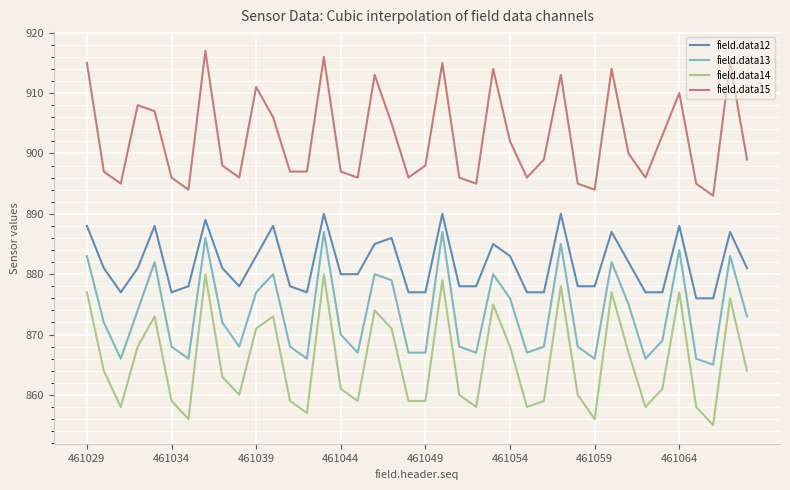

Reading right to left, what are all the values shown in this chart?

field.data12: 881	887	876	876	888	877	877	882	887	878	878	890	877	877	883	885	878	878	890	877	877	886	885	880	880	890	877	878	888	883	878	881	889	878	877	888	881	877	881	888
field.data13: 873	883	865	866	884	869	866	875	882	866	868	885	868	867	876	880	867	868	887	867	867	879	880	867	870	887	866	868	880	877	868	872	886	866	868	882	874	866	872	883
field.data14: 864	876	855	858	877	861	858	867	877	856	860	878	859	858	868	875	858	860	879	859	859	871	874	859	861	880	857	859	873	871	860	863	880	856	859	873	868	858	864	877
field.data15: 899	915	893	895	910	903	896	900	914	894	895	913	899	896	902	914	895	896	915	898	896	905	913	896	897	916	897	897	906	911	896	898	917	894	896	907	908	895	897	915